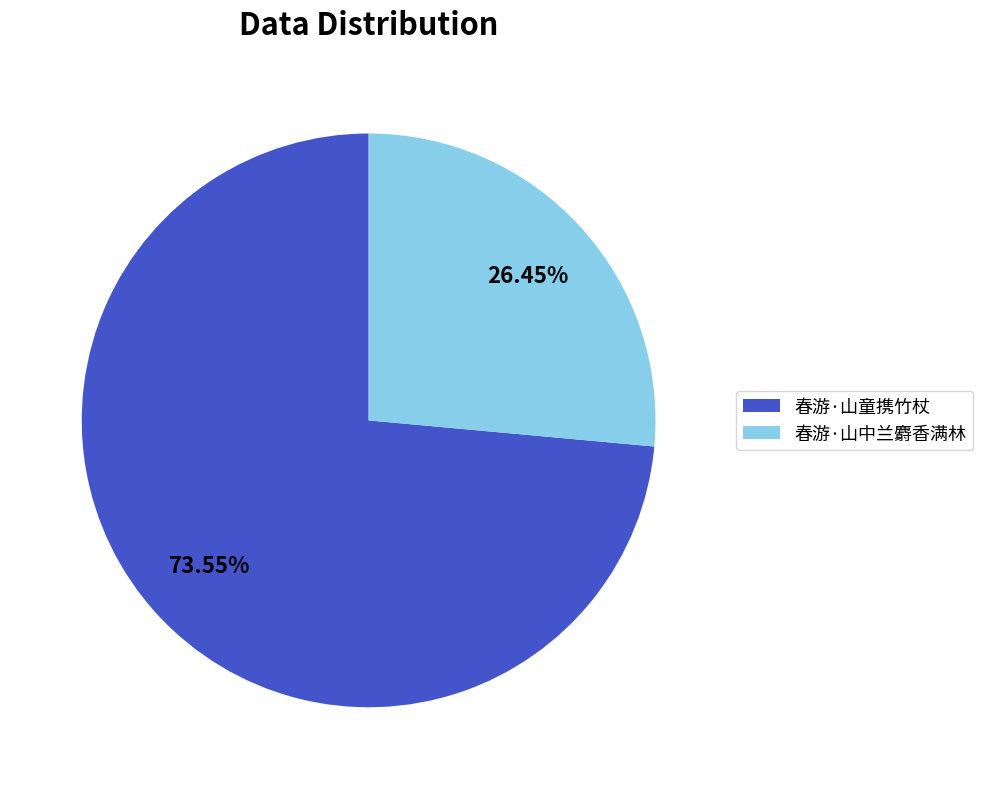

How many segments does this pie chart have?

2